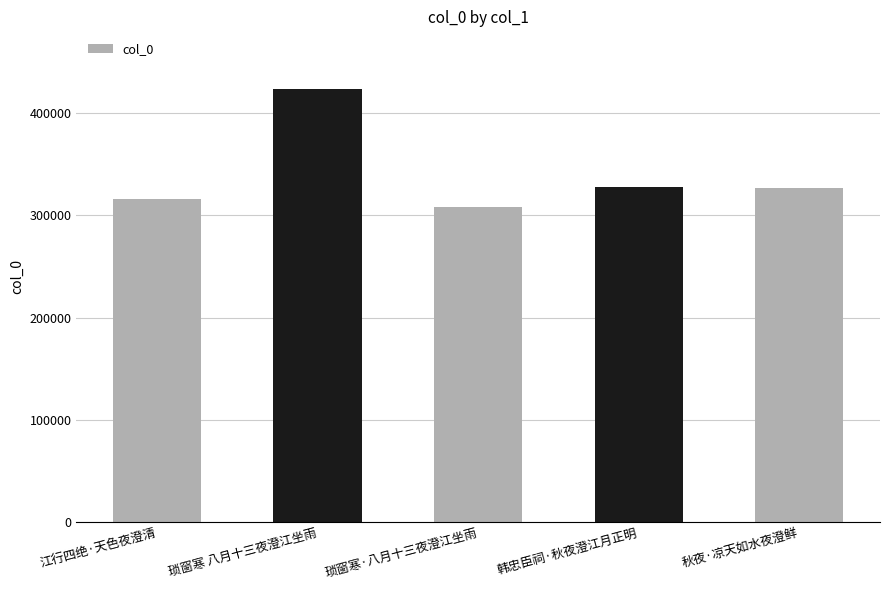

True or false: the data shows 307878 at 琐窗寒·八月十三夜澄江坐雨.

True